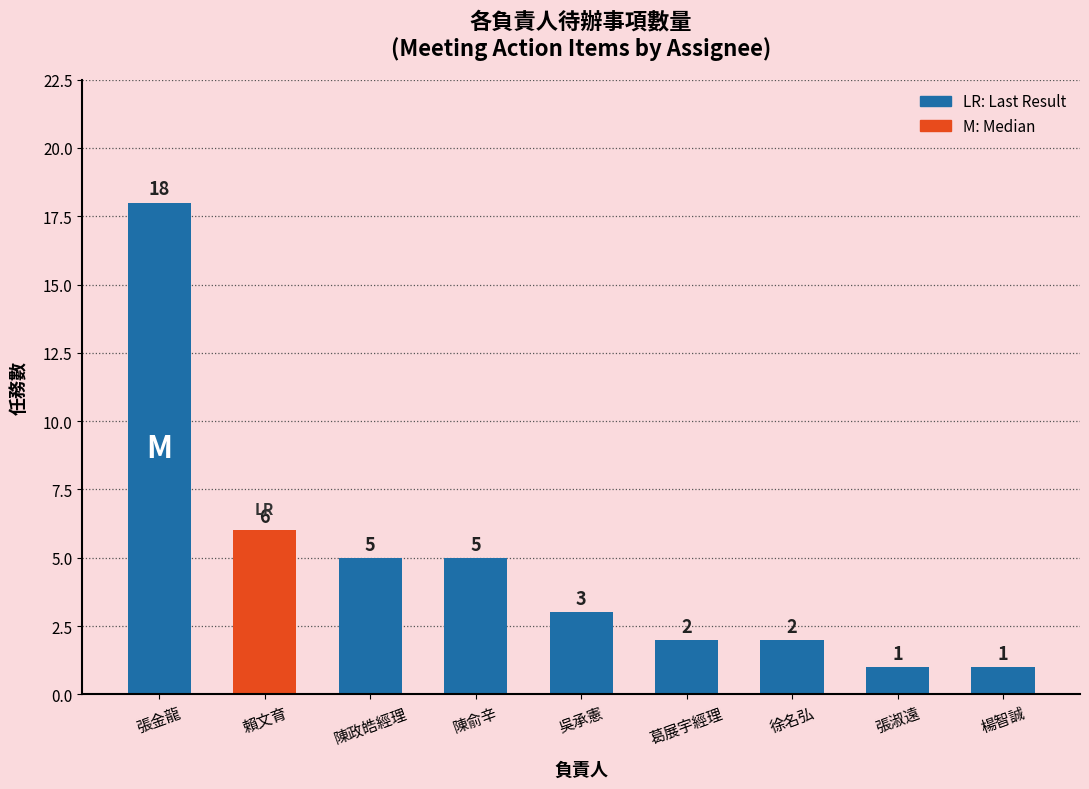

Does the chart contain stacked bars?

No